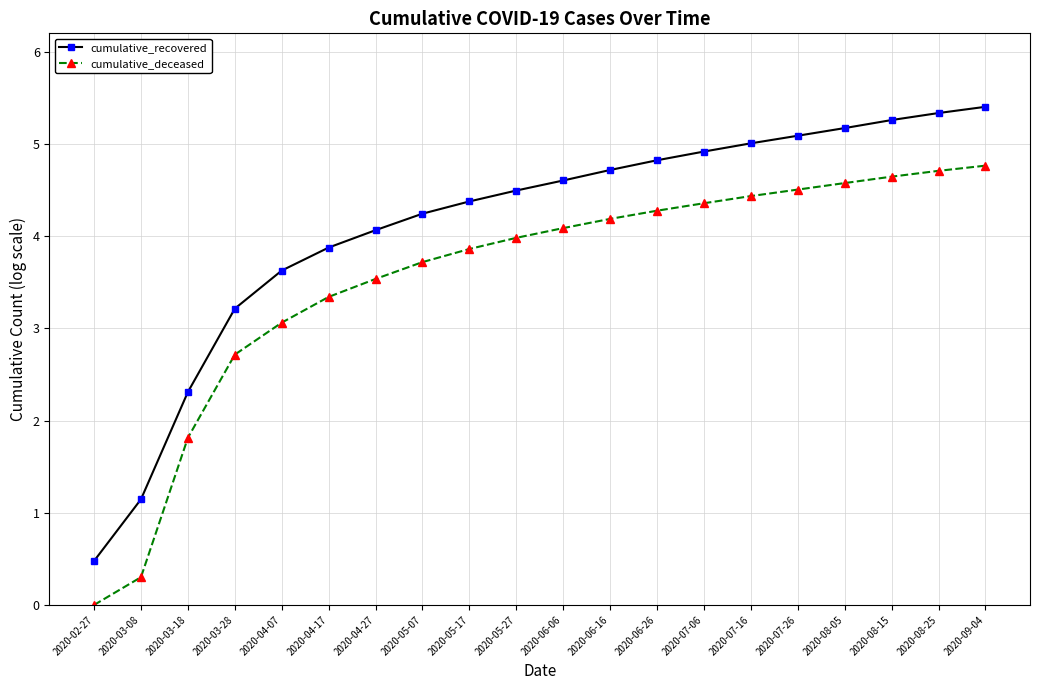

The cumulative_recovered series shows 8.8 at 2020-09-04. True or false?

False